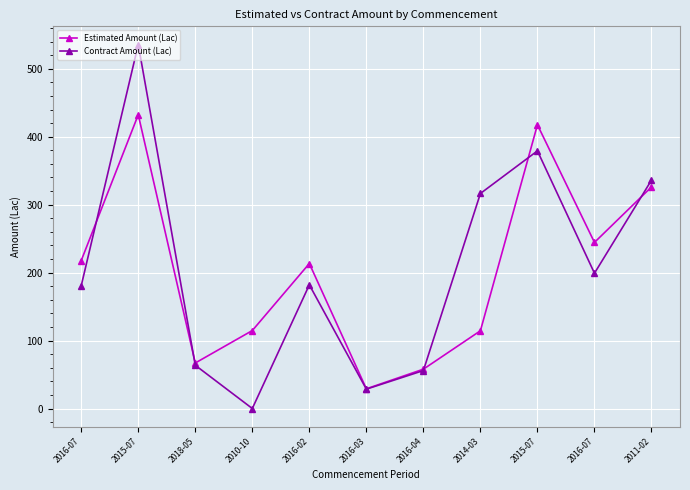

What is the approximate value of Estimated Amount (Lac) at 2018-05?

67.0